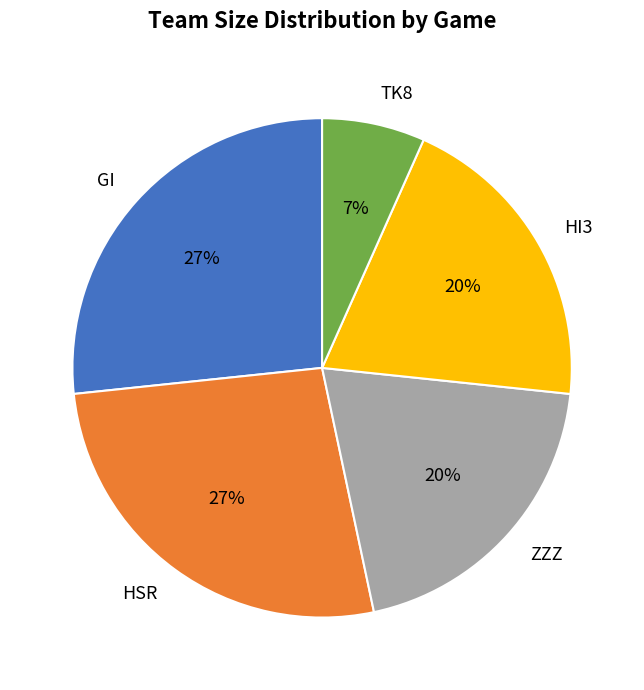

To the nearest percent, what percentage of the pie is HSR?

27%